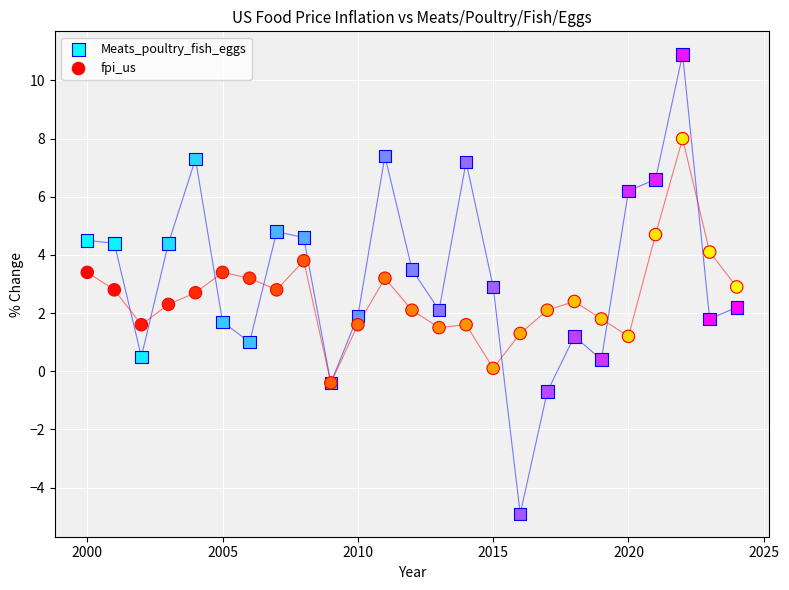

What are all the series names shown in the legend?

Meats_poultry_fish_eggs, fpi_us